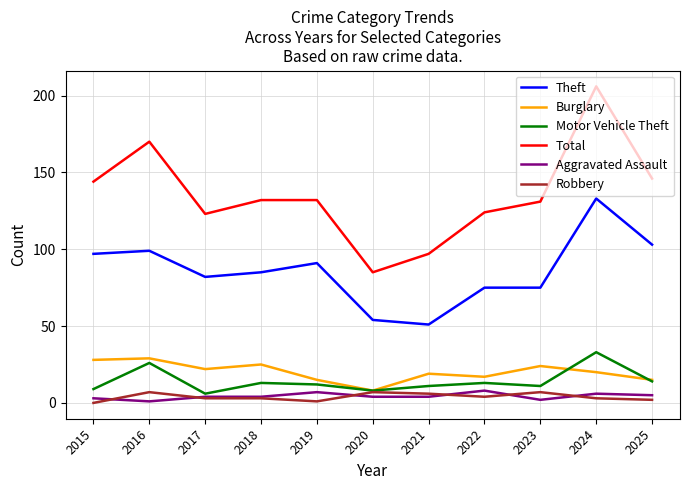

The Theft series shows 103 at 2025. True or false?

True